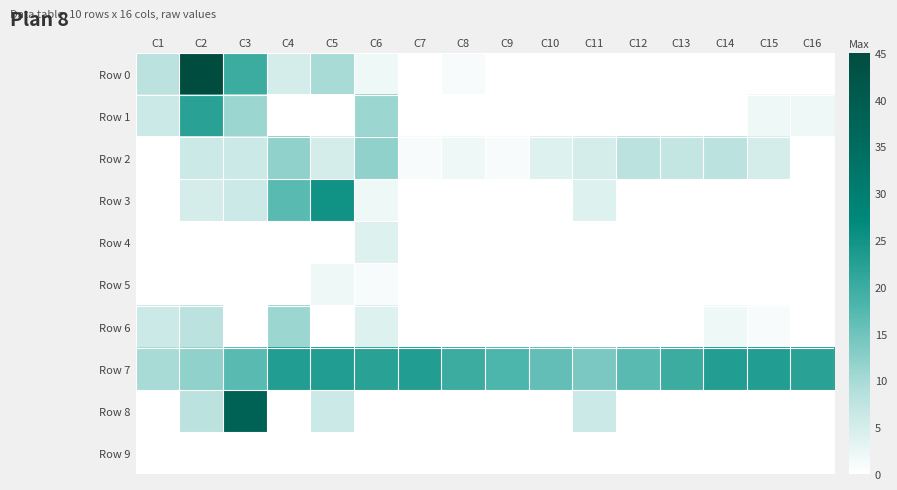

What is the total value across all series at C5?

71